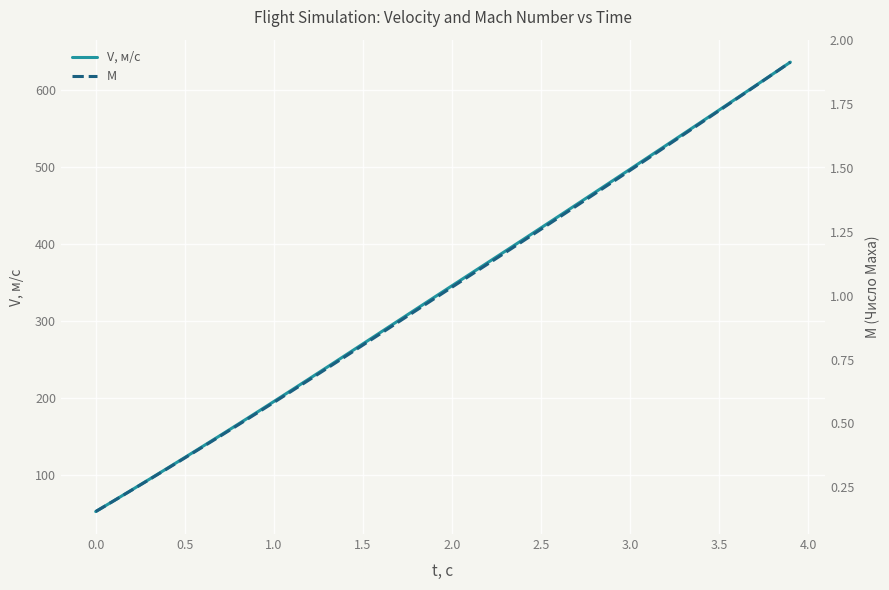

The value of V, м/с at 3.0 is 332.6. True or false?

False